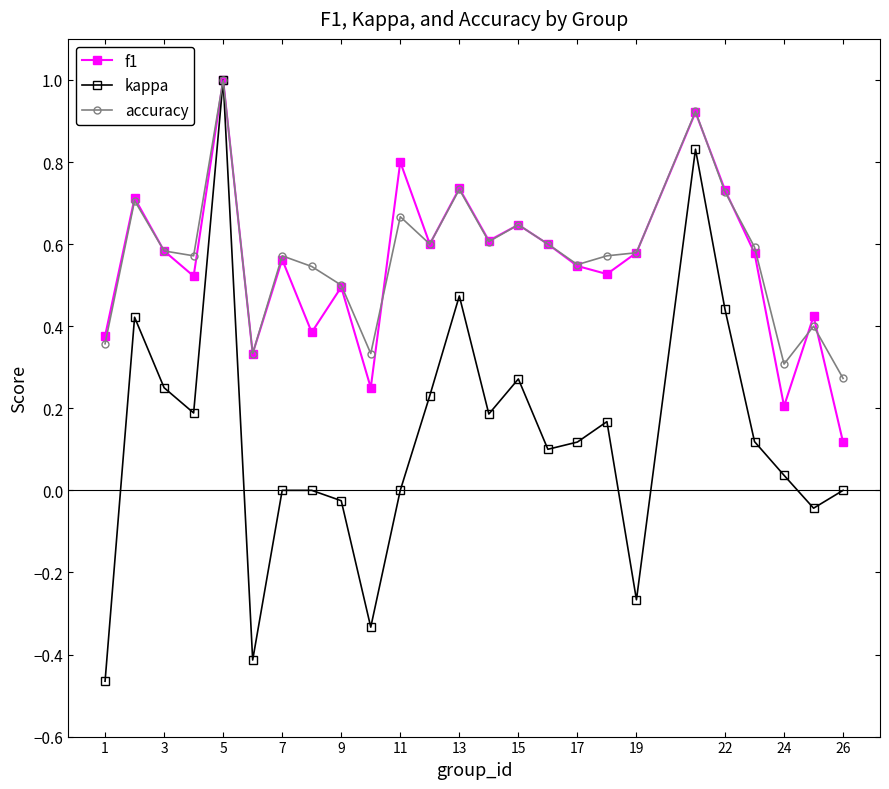

What is the value of the kappa point at the 6th from the left?

-0.4